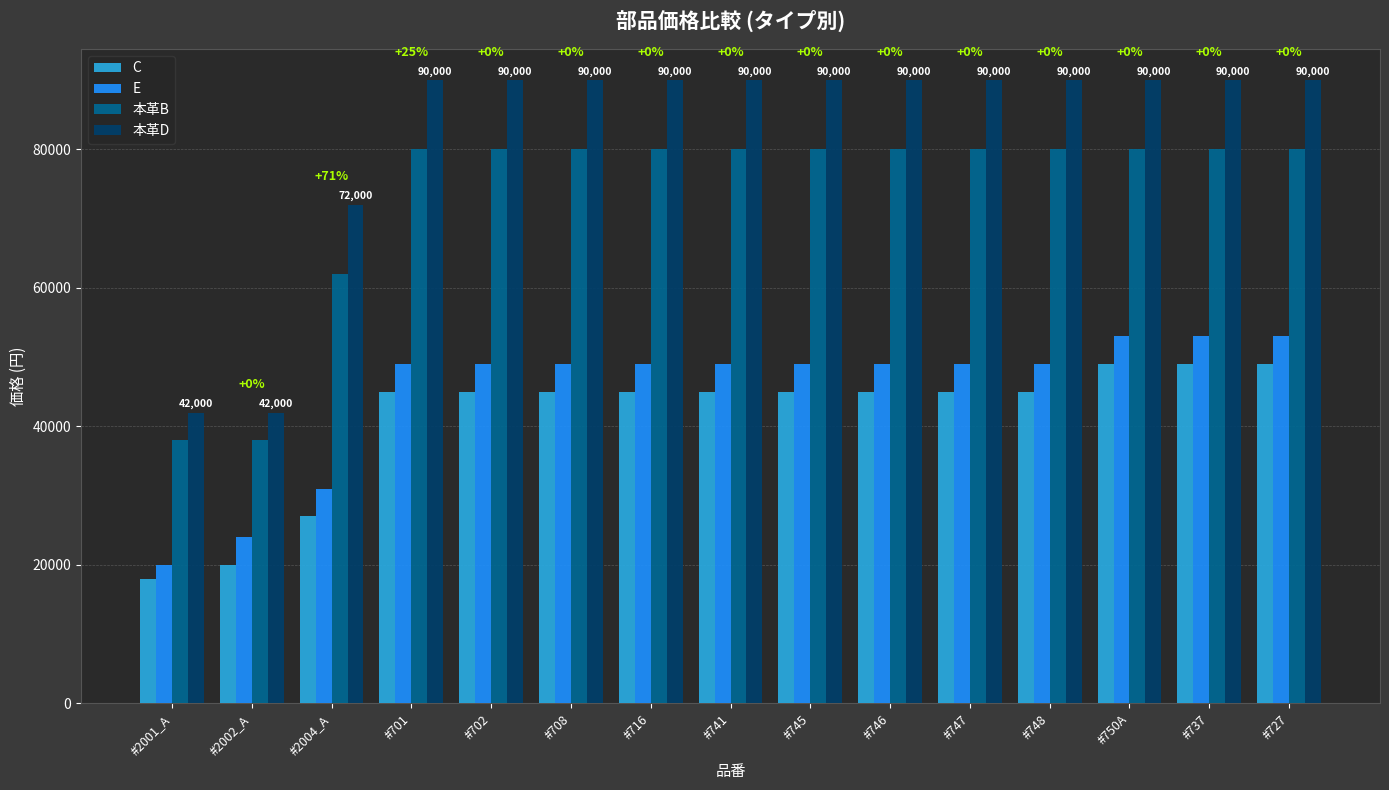

Rank the series at #748 from lowest to highest value.

C, E, 本革B, 本革D